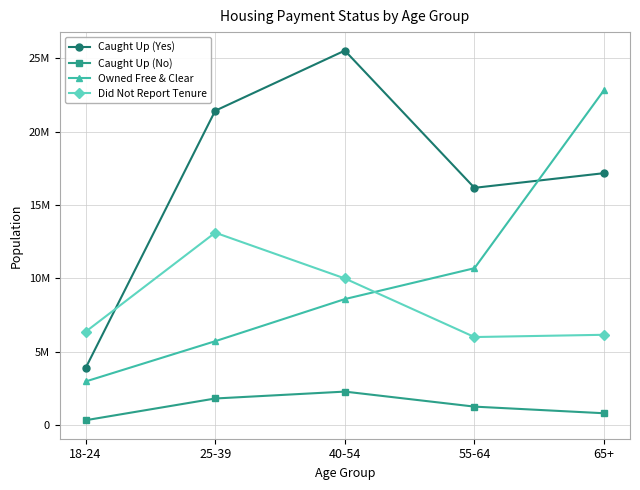

What are all the series names shown in the legend?

Caught Up (Yes), Caught Up (No), Owned Free & Clear, Did Not Report Tenure